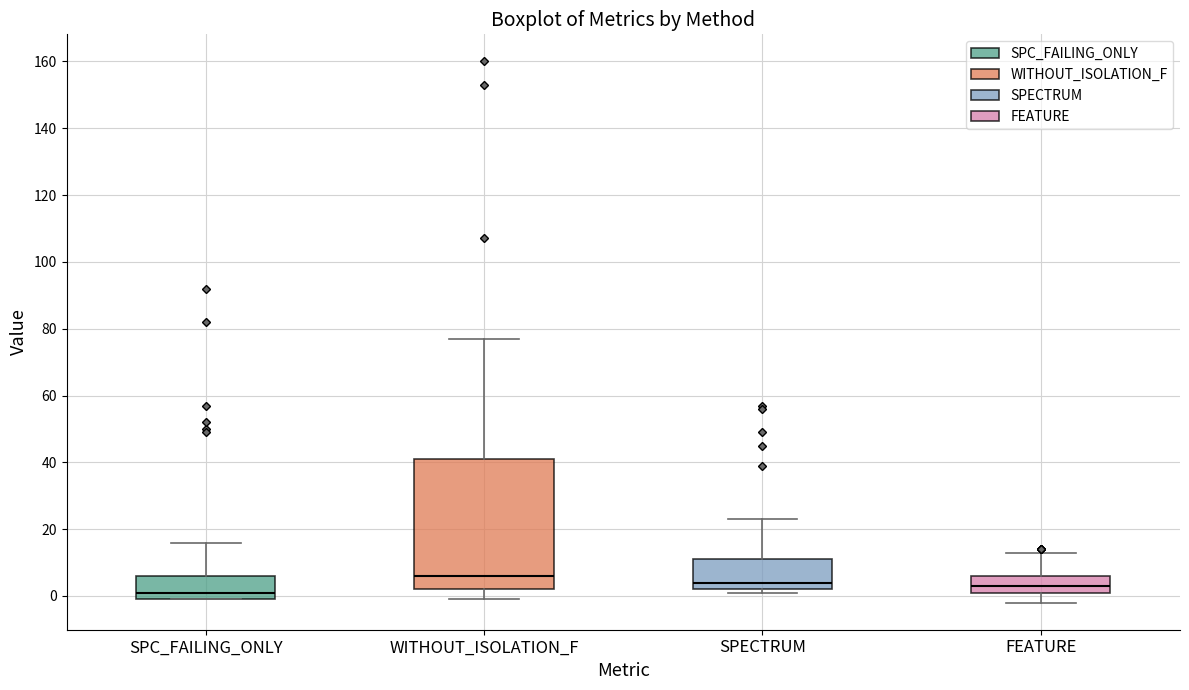

Reading left to right, transcribe this box plot: for each box, give where its median line is, the range the box spans, and where its two whiskers end, as read against the y-axis. The values are not printed on the chart, so give them approximately, as read against the axis.

SPC_FAILING_ONLY: median 2, box 0 to 6, whiskers 0 to 16
WITHOUT_ISOLATION_F: median 6, box 2 to 42, whiskers 0 to 78
SPECTRUM: median 4, box 2 to 12, whiskers 2 (just below the box's lower edge) to 24
FEATURE: median 4, box 2 to 6, whiskers -2 to 14